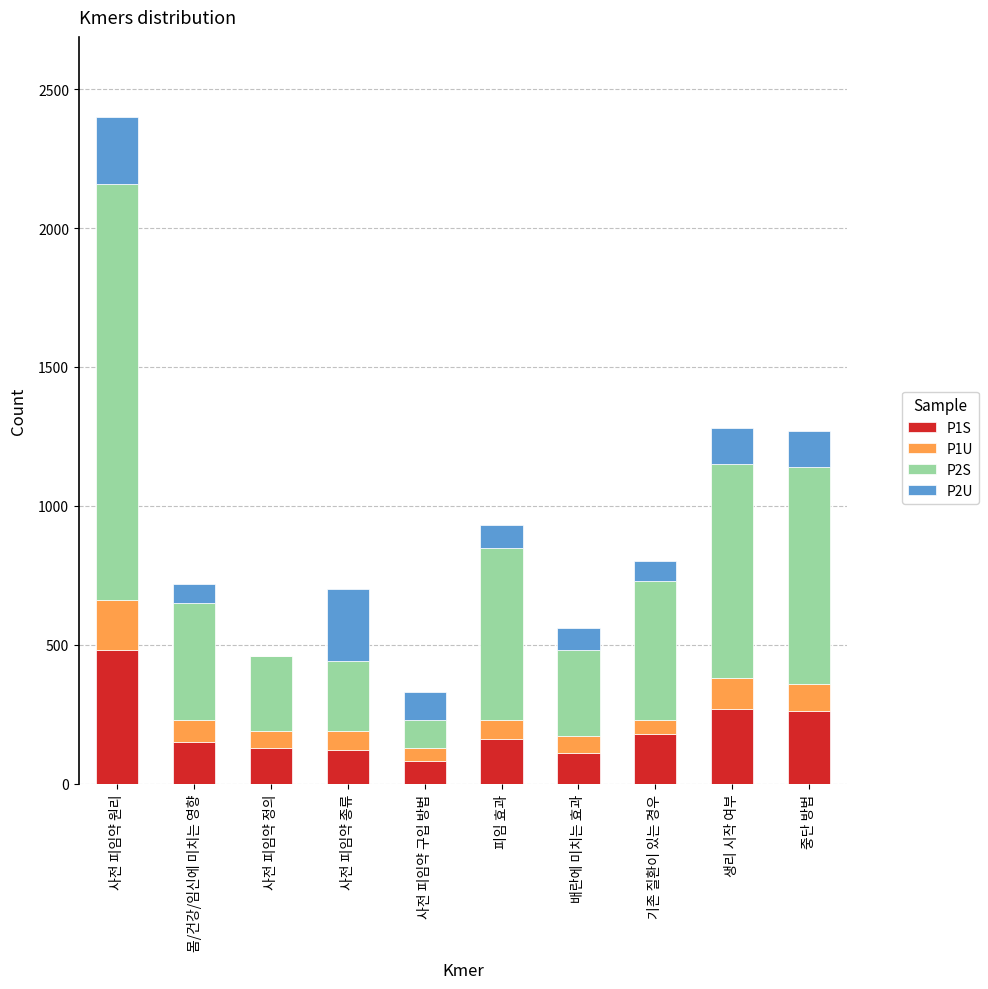

At which label does P1S reach its peak?

사전 피임약 원리